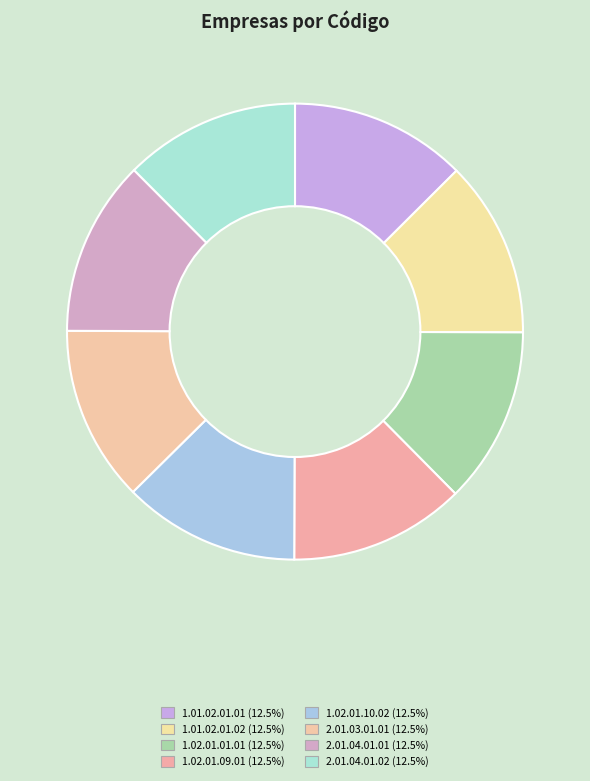

Rank the categories by value from lowest to highest.

1.02.01.09.01, 2.01.03.01.01, 2.01.04.01.01, 2.01.04.01.02, 1.01.02.01.01, 1.01.02.01.02, 1.02.01.01.01, 1.02.01.10.02